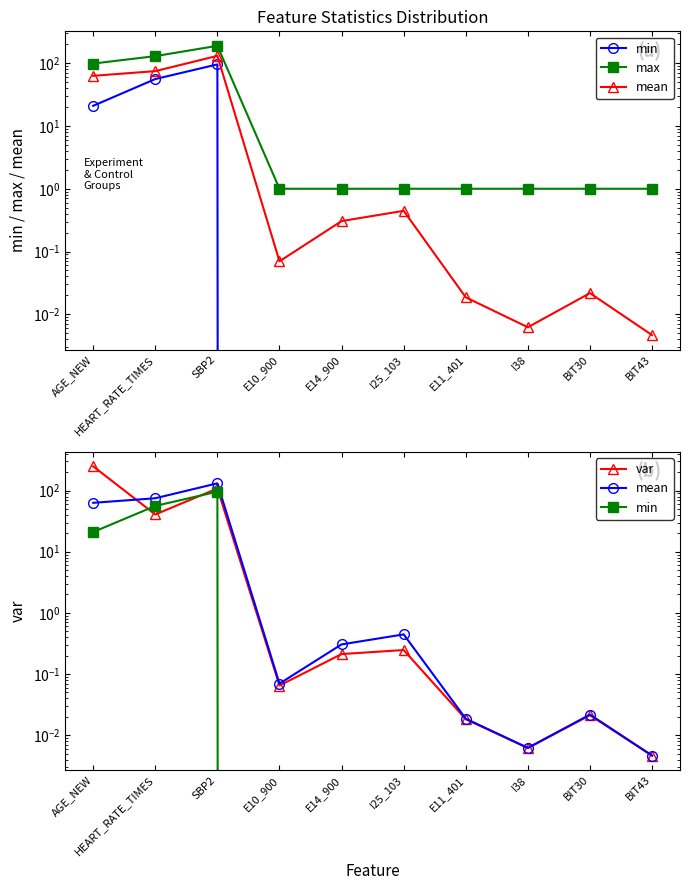

Reading right to left, extract all data points from this chart.

min: BIT43=0.0	BIT30=0.0	I38=0.0	E11_401=0.0	I25_103=0.0	E14_900=0.0	E10_900=0.0	SBP2=96.0	HEART_RATE_TIMES=56.1	AGE_NEW=21.0
max: BIT43=1.0	BIT30=1.0	I38=1.0	E11_401=1.0	I25_103=1.0	E14_900=1.0	E10_900=1.0	SBP2=190.0	HEART_RATE_TIMES=130.0	AGE_NEW=99.0
mean: BIT43=0.0	BIT30=0.0	I38=0.0	E11_401=0.0	I25_103=0.4	E14_900=0.3	E10_900=0.1	SBP2=131.4	HEART_RATE_TIMES=75.0	AGE_NEW=63.1
var: BIT43=0.0	BIT30=0.0	I38=0.0	E11_401=0.0	I25_103=0.2	E14_900=0.2	E10_900=0.1	SBP2=108.3	HEART_RATE_TIMES=40.7	AGE_NEW=249.1